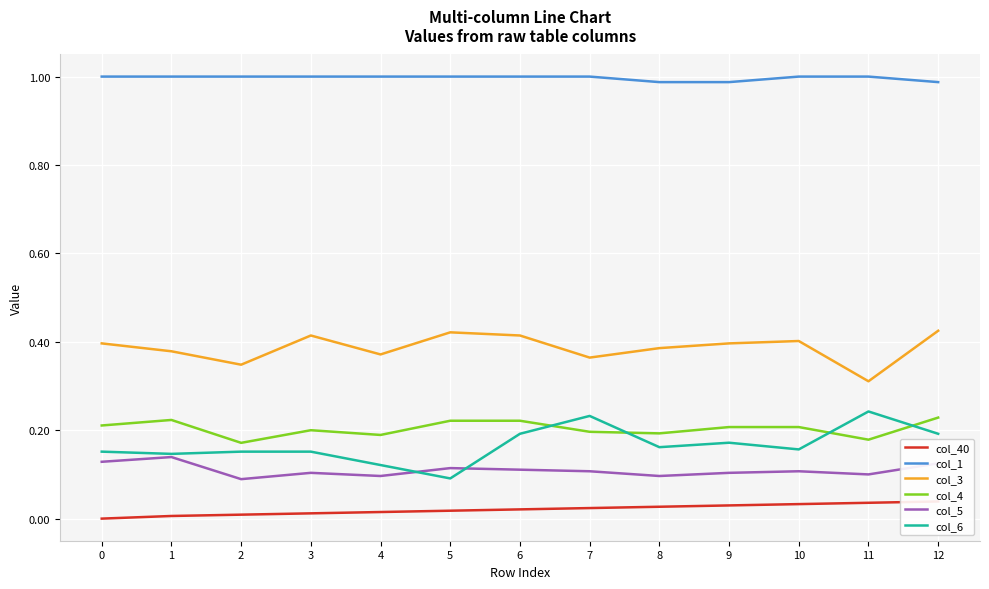

Which series has the largest total across all categories?

col_1